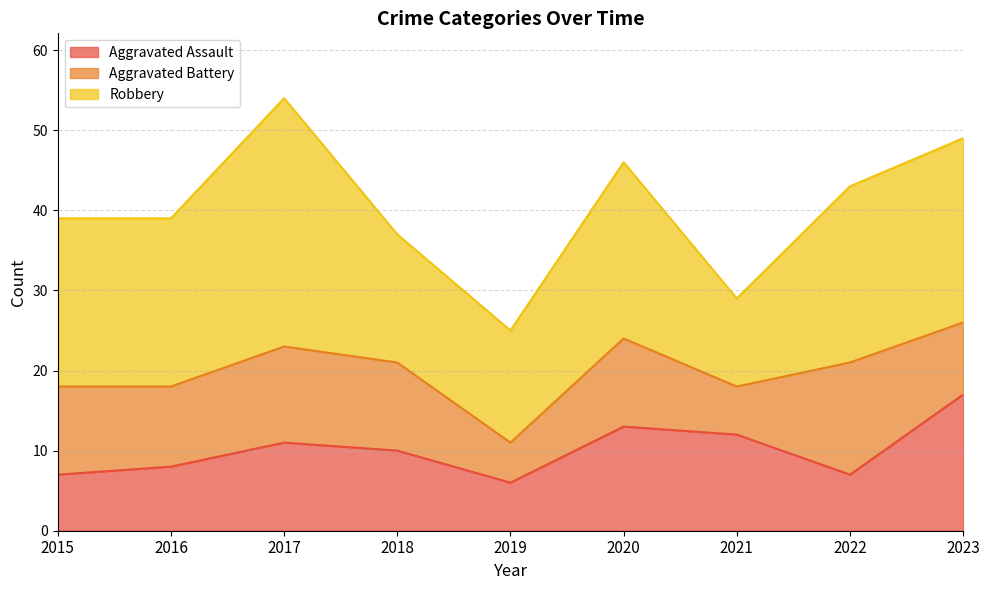

Which series has the largest range (max minus min)?

Robbery